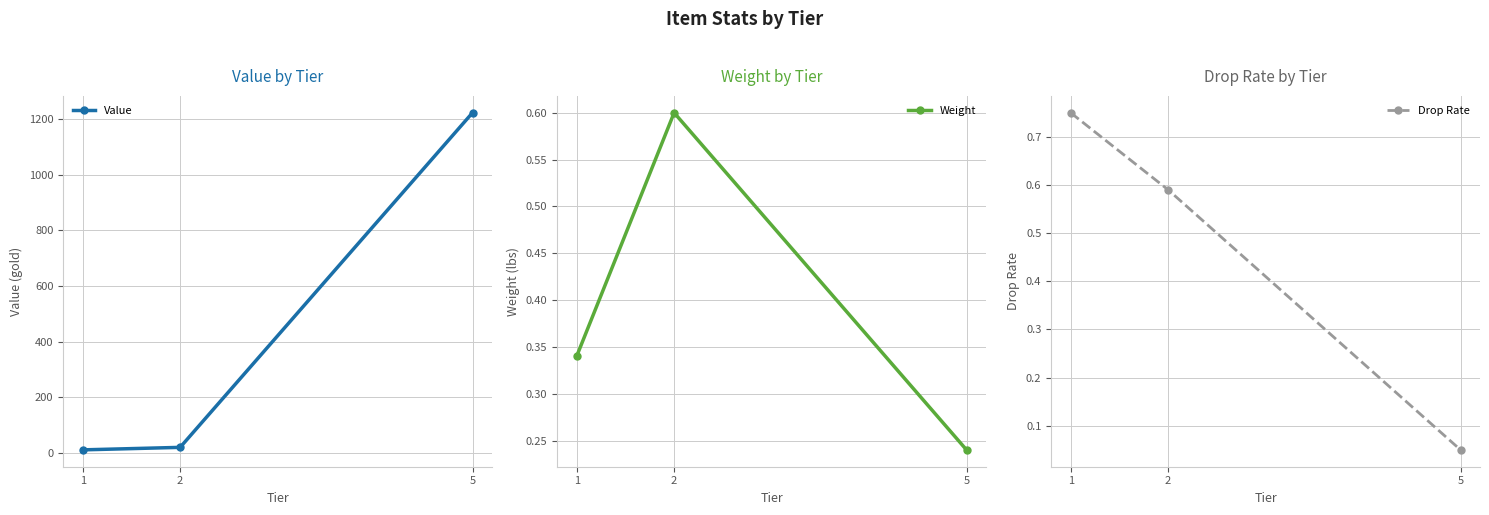

What is the average value of the Drop Rate series?

0.5